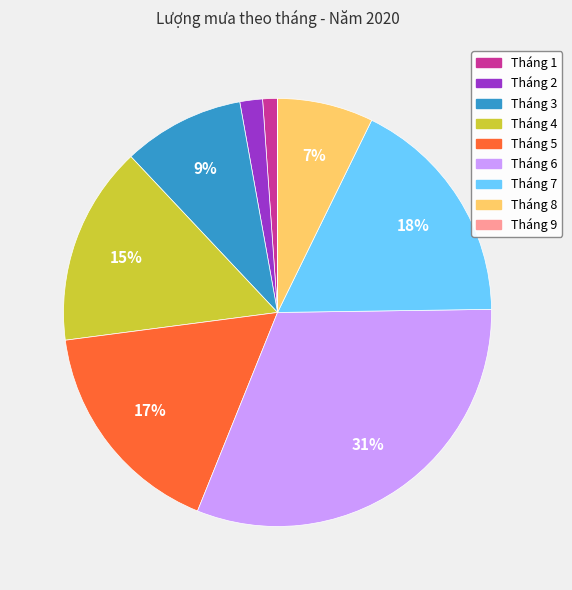

Is there a majority slice in this chart?

No